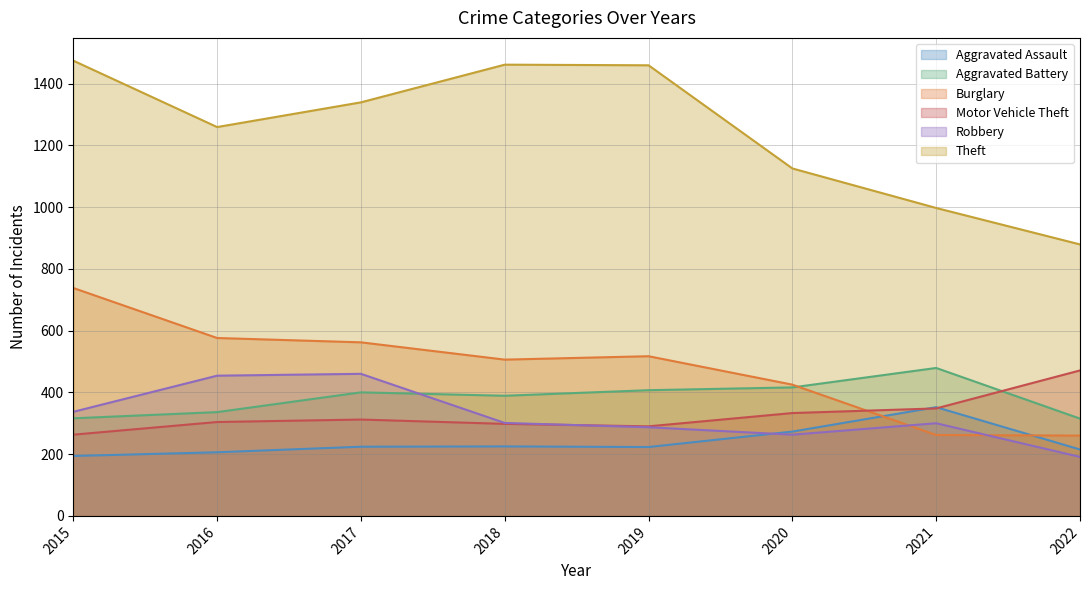

Where is the first local maximum for Motor Vehicle Theft?

2017